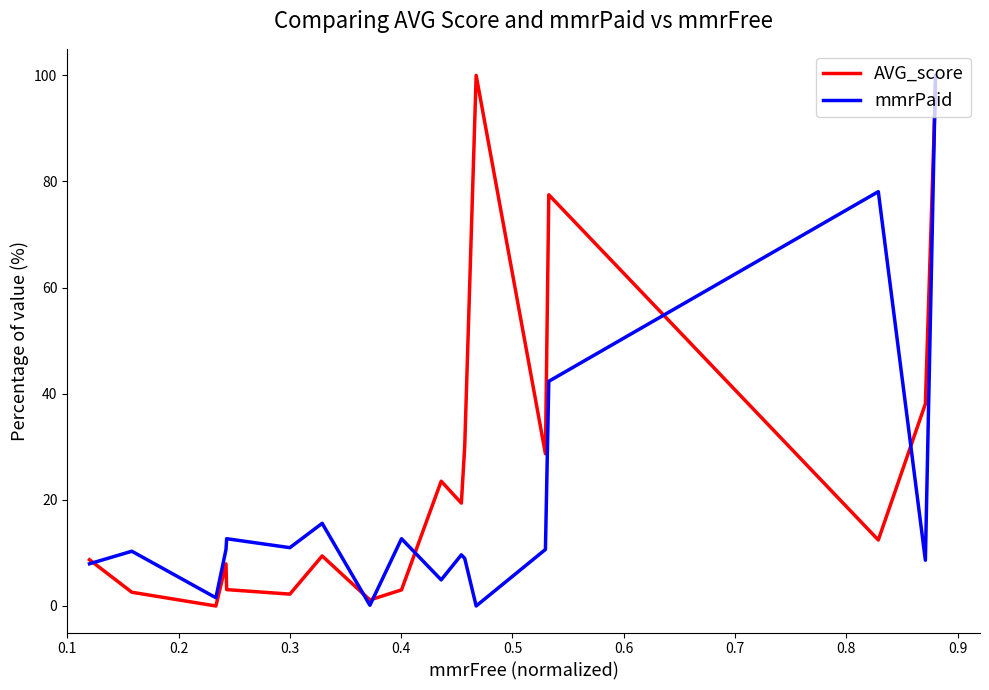

What is the maximum value shown in the chart?

100.0